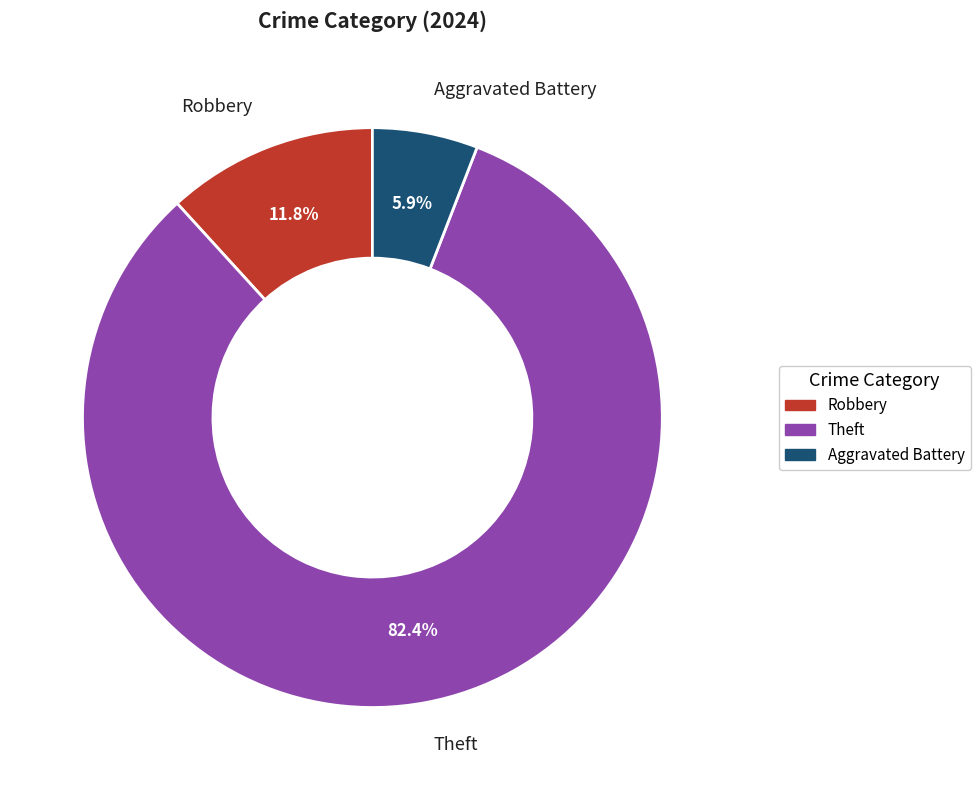

What is the smallest slice in the pie chart?

Aggravated Battery